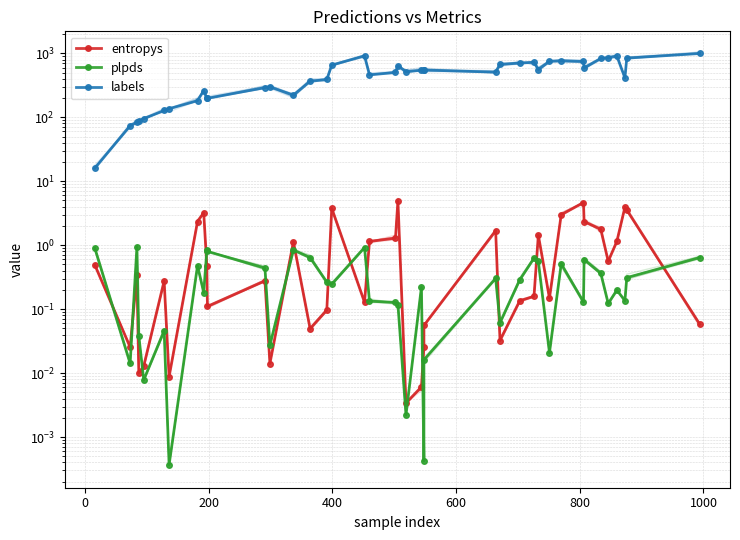

Which series ends up on top after the final intersection of entropys and plpds?

plpds